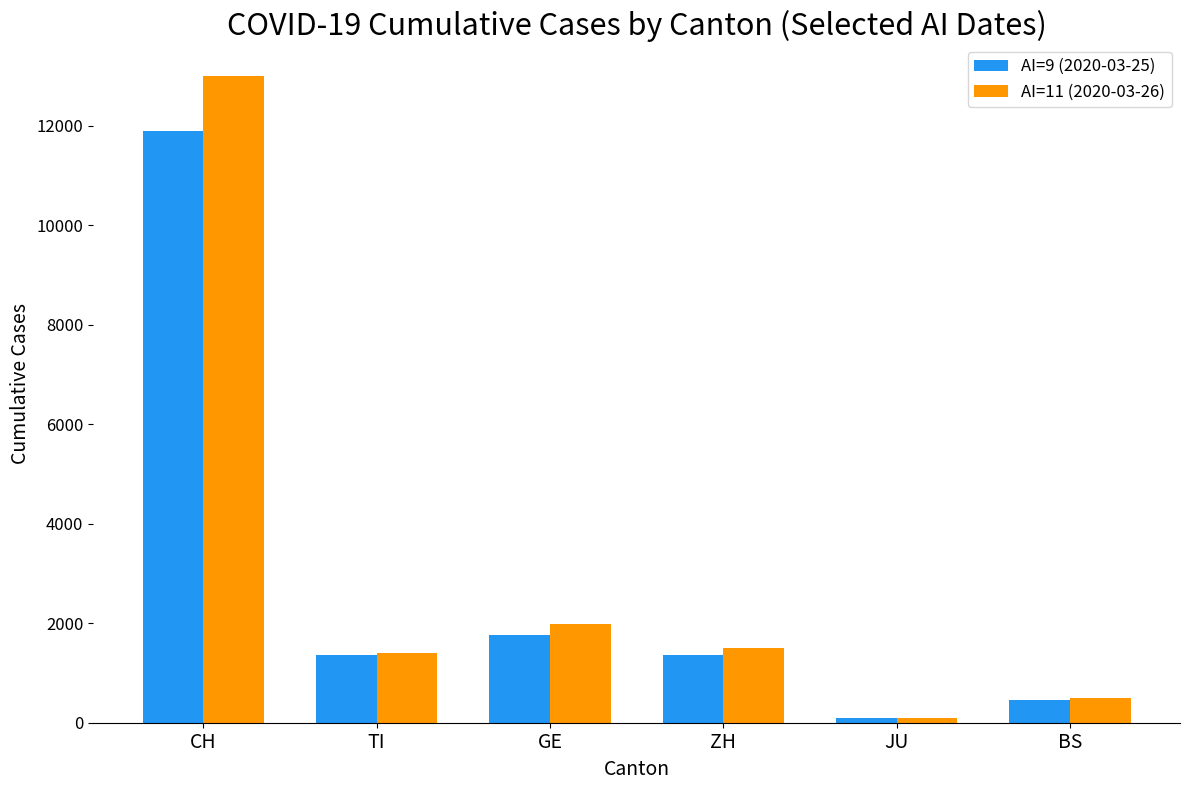

The AI=9 (2020-03-25) series shows 20446 at CH. True or false?

False